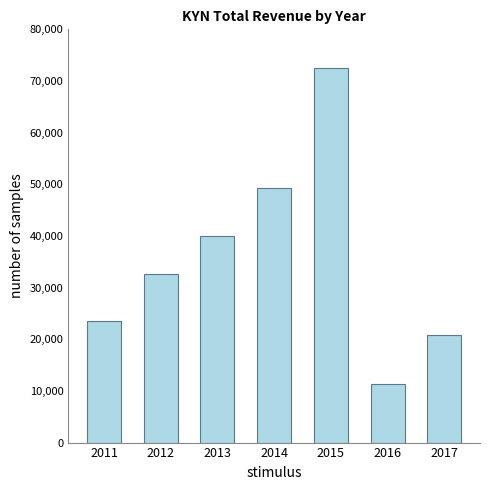

Rank the categories by value from lowest to highest.

2016, 2017, 2011, 2012, 2013, 2014, 2015